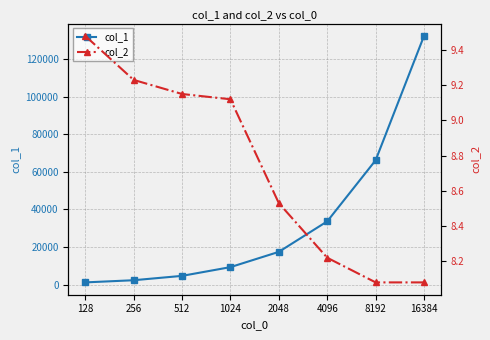

What is the difference between the maximum and second lowest values in the col_2 series?

1.4